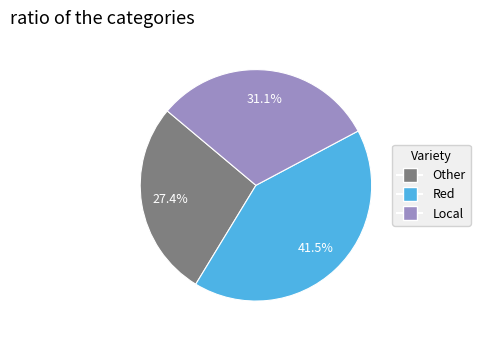

How many slices are in this pie chart?

3